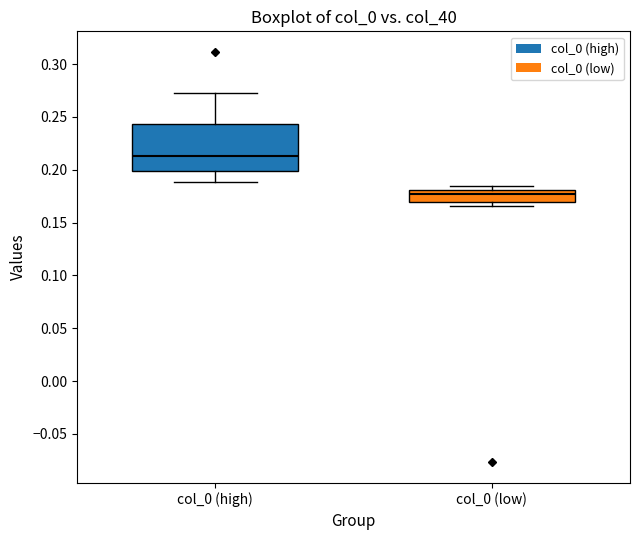

Reading left to right, transcribe this box plot: for each box, give where its median line is, the range the box spans, and where its two whiskers end, as read against the y-axis. The values are not printed on the chart, so give them approximately, as read against the axis.

col_0 (high): median 0.215, box 0.200 to 0.245, whiskers 0.190 to 0.275
col_0 (low): median 0.175, box 0.170 to 0.180, whiskers 0.165 to 0.185